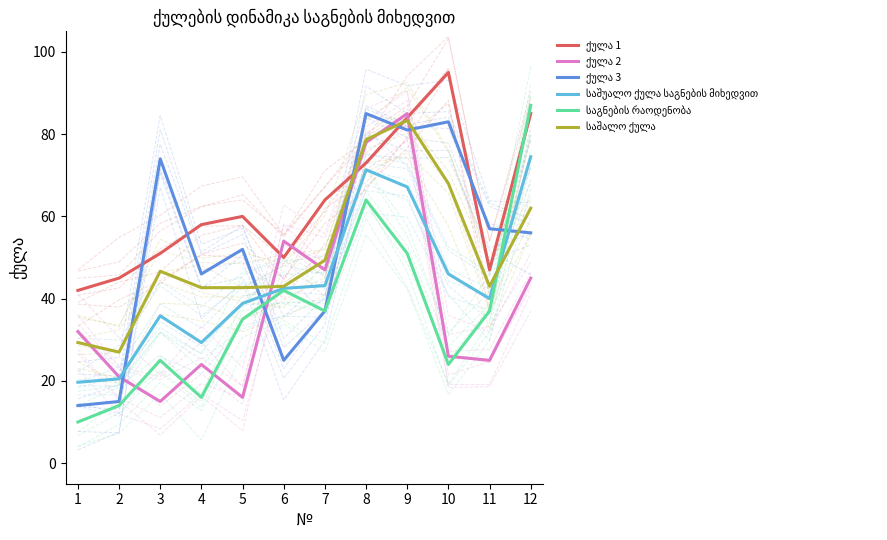

Which series has the largest total across all categories?

ქულა 1